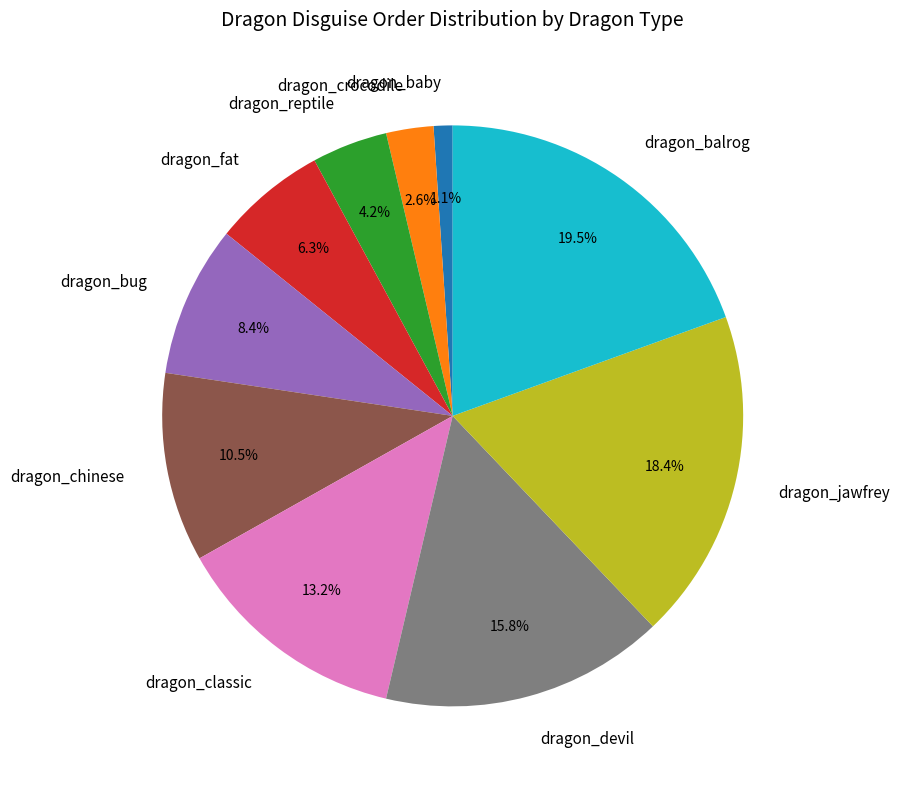

What portion of the pie excludes dragon_baby?

98.9%